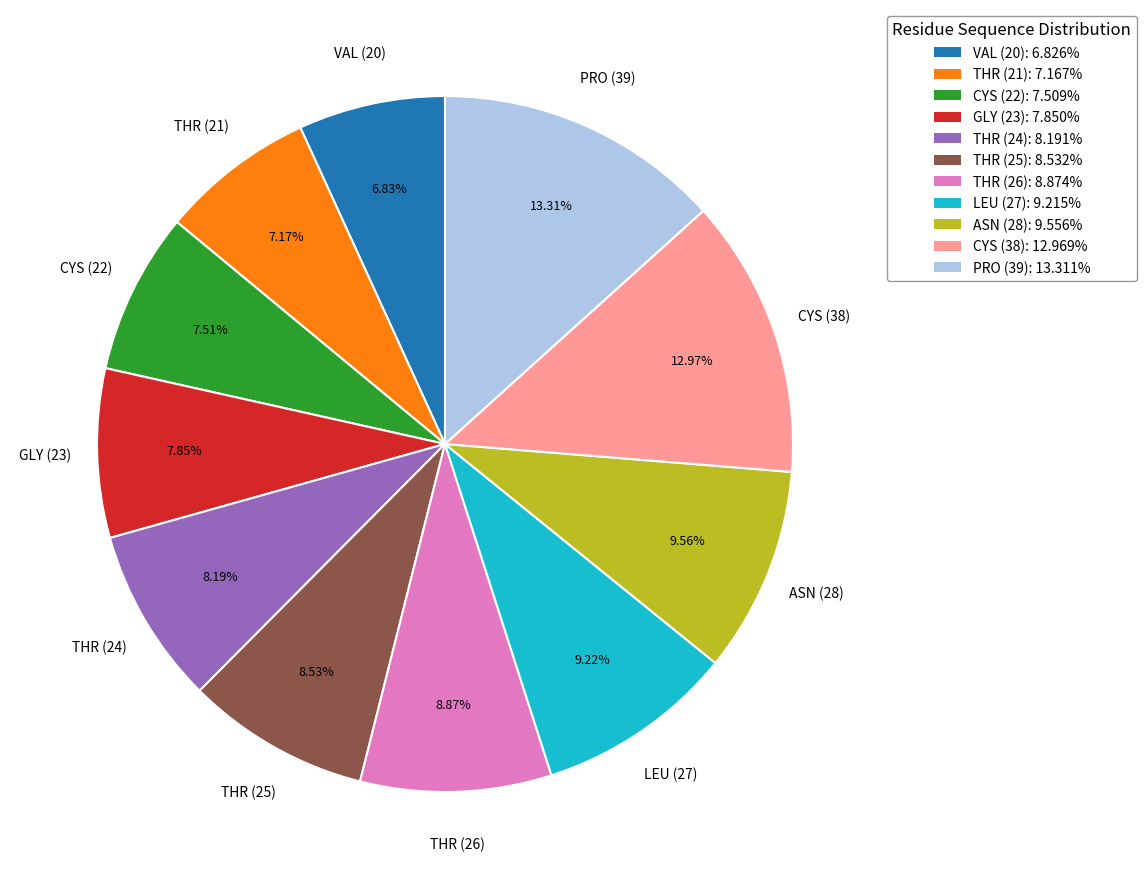

Does any single category account for the majority?

No